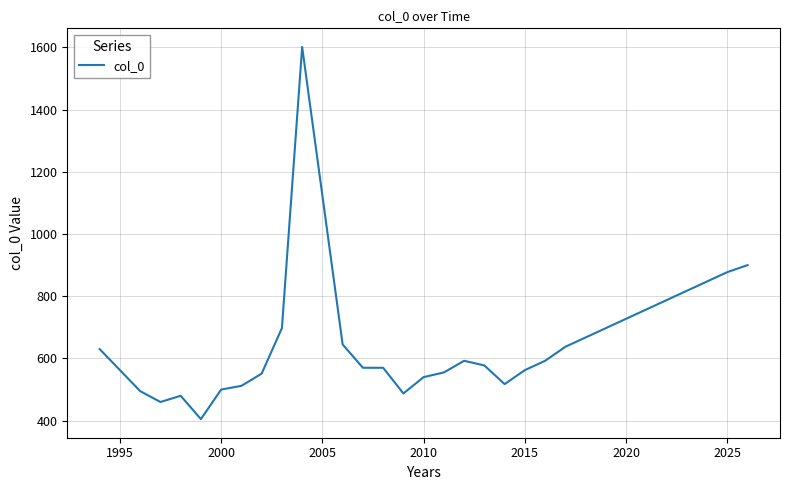

What is the smallest value displayed?

405.0